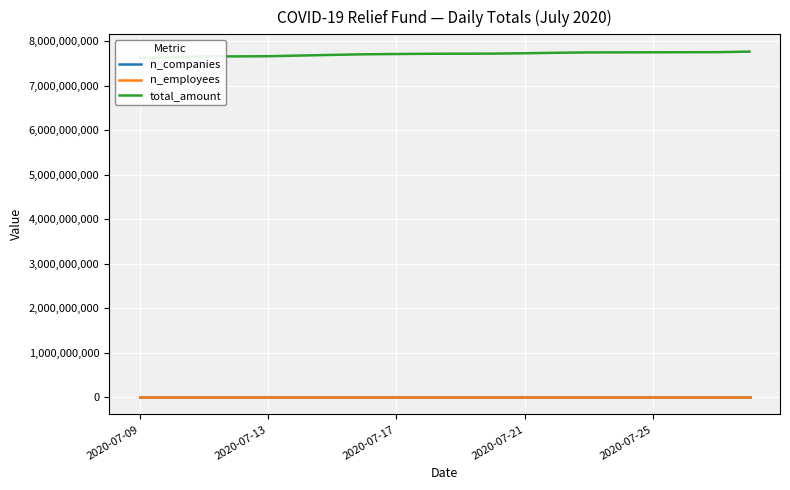

Does the chart display data point markers on the line(s)?

No